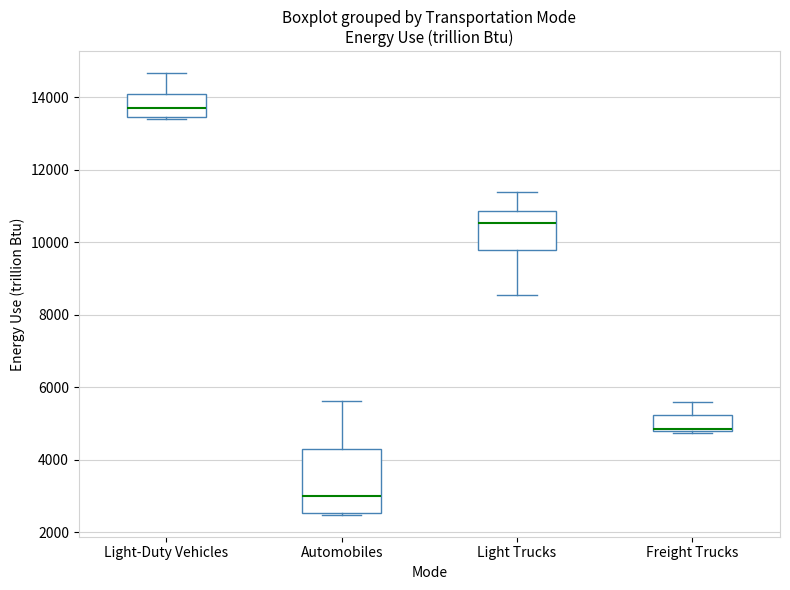

Which box has the highest median line?

Light-Duty Vehicles